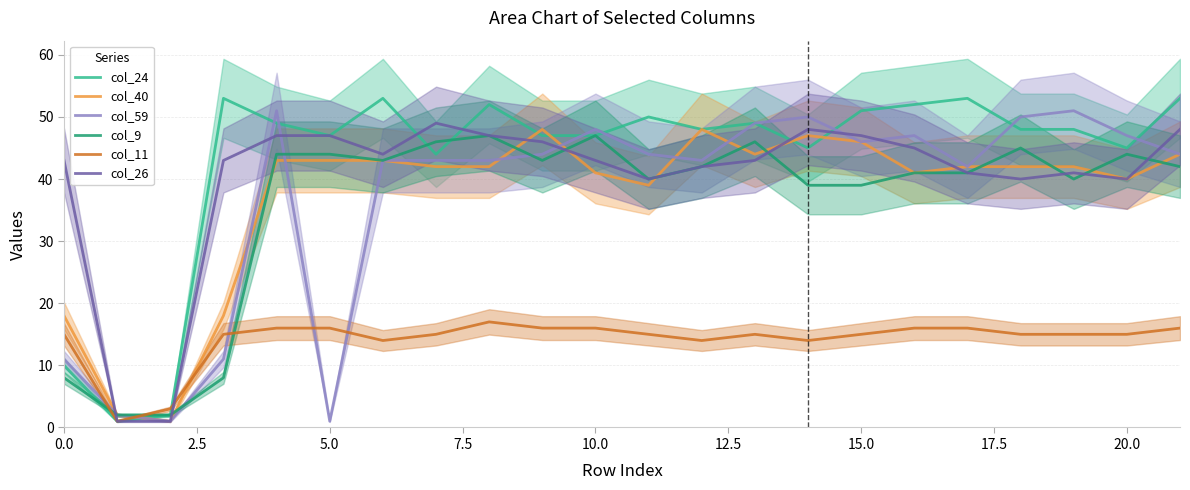

Reading left to right, transcribe all the data shown in this chart.

col_24: 10	1	2	53	49	47	53	44	52	47	47	50	48	49	45	51	52	53	48	48	45	53
col_40: 18	2	1	18	43	43	43	42	42	48	41	39	48	44	47	46	41	42	42	42	40	44
col_59: 11	2	1	11	51	1	43	43	43	44	48	44	43	49	50	46	47	42	50	51	47	44
col_9: 8	2	2	8	44	44	43	46	47	43	47	40	42	46	39	39	41	41	45	40	44	42
col_11: 15	1	3	15	16	16	14	15	17	16	16	15	14	15	14	15	16	16	15	15	15	16
col_26: 43	1	1	43	47	47	44	49	47	46	43	40	42	43	48	47	45	41	40	41	40	48